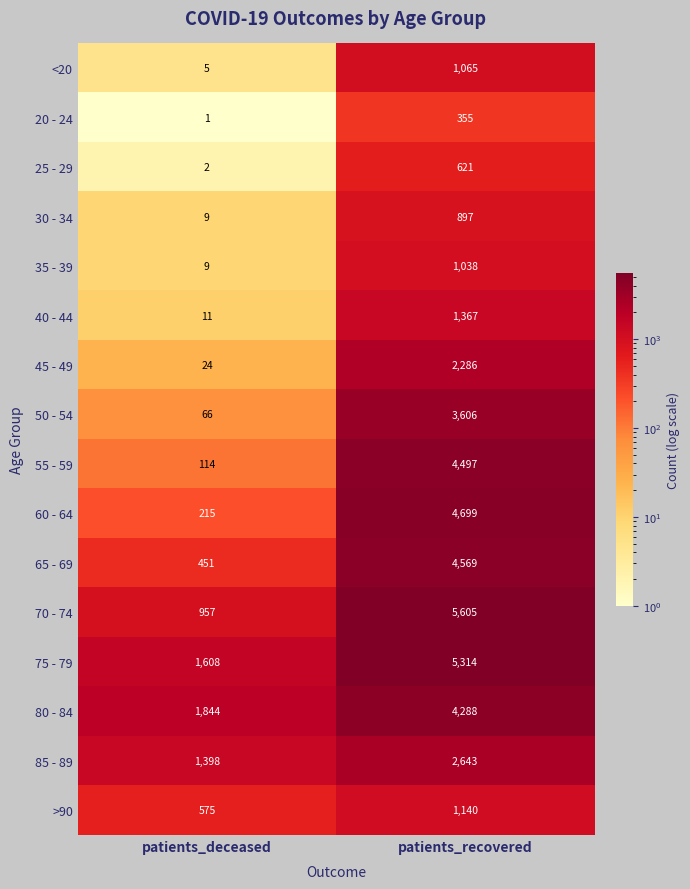

Which series has the largest total across all categories?

75 - 79